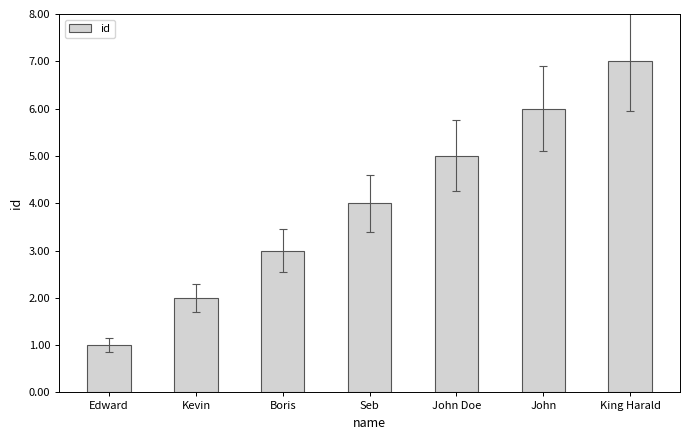

Between John and Kevin, which is larger?

John